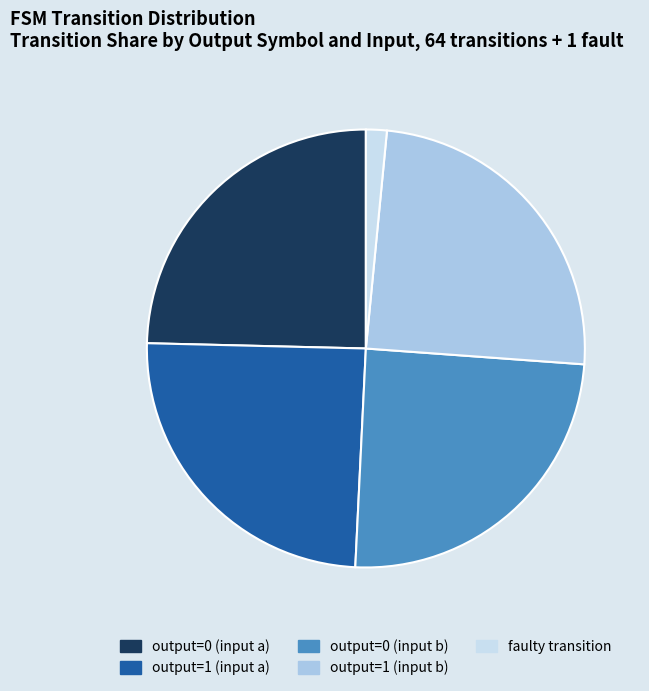

Is there a majority slice in this chart?

No